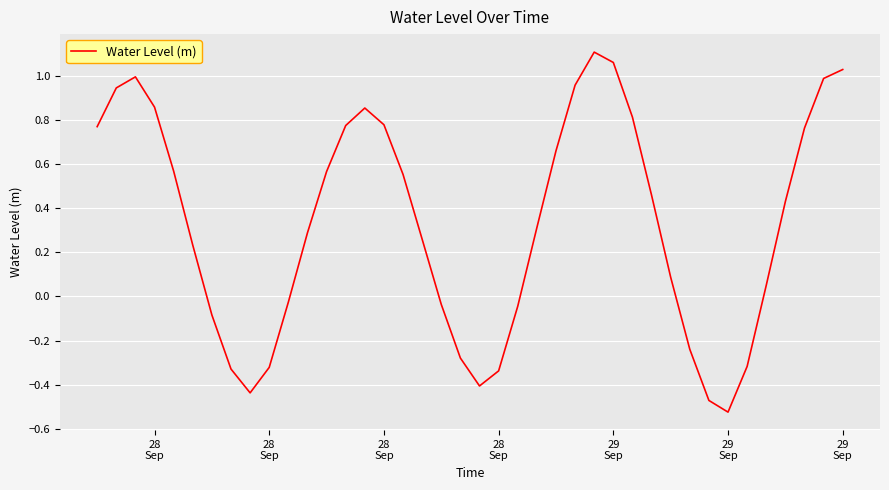

What is the difference between the maximum and minimum values?

1.6